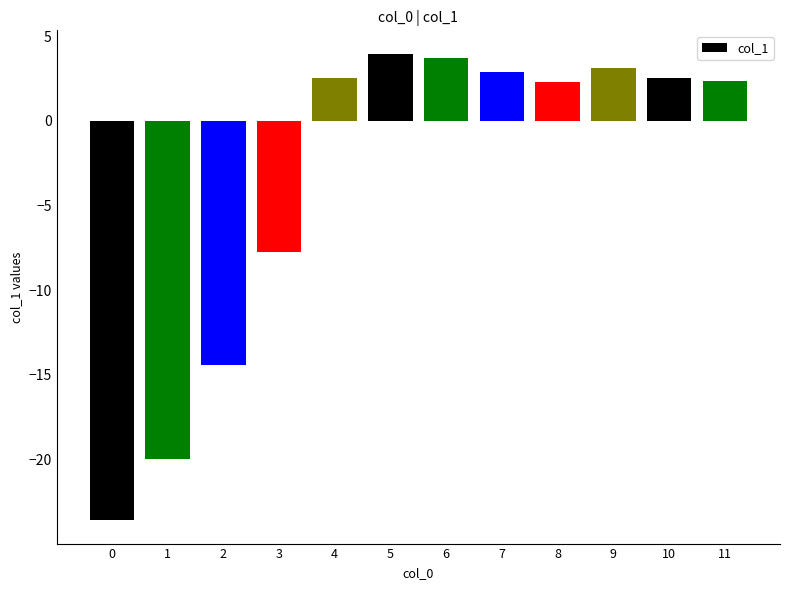

Is it true that the value at 8 is 2.3?

True